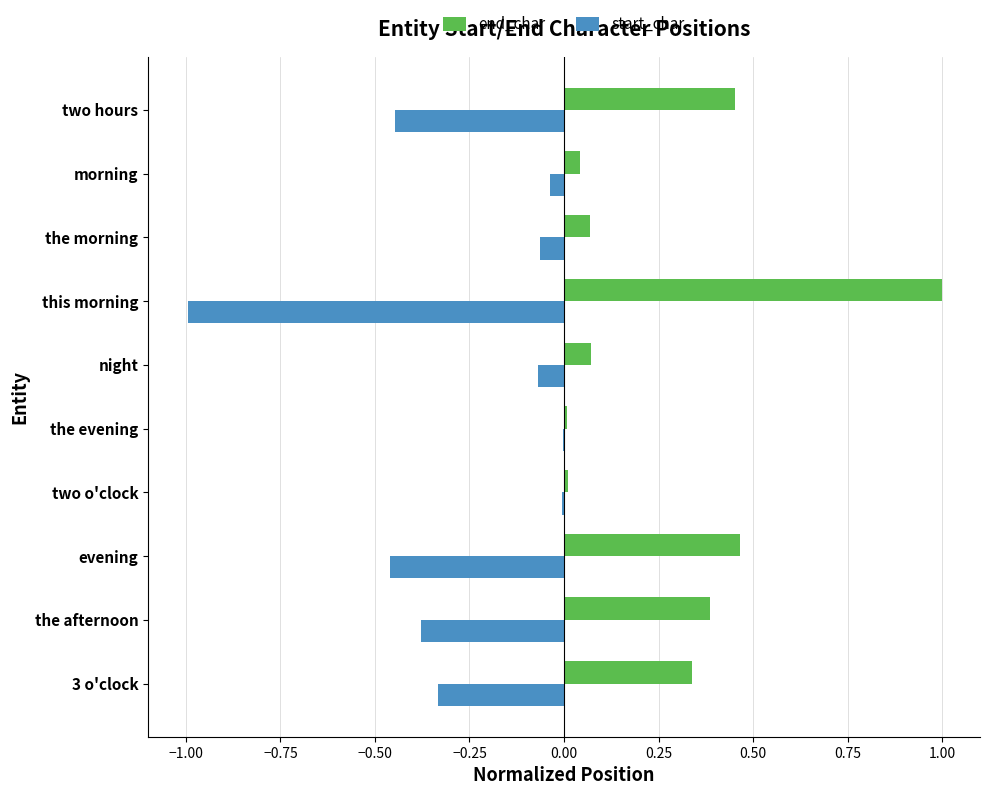

The start_char series shows -0.2 at the afternoon. True or false?

False